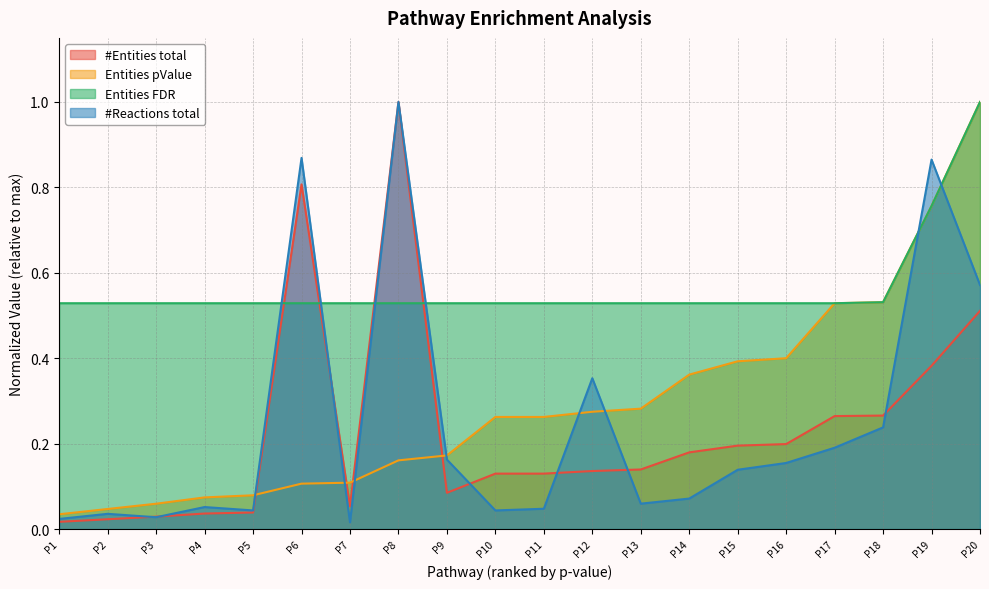

What is the value of the Entities pValue point at the 10th from the left?

0.3